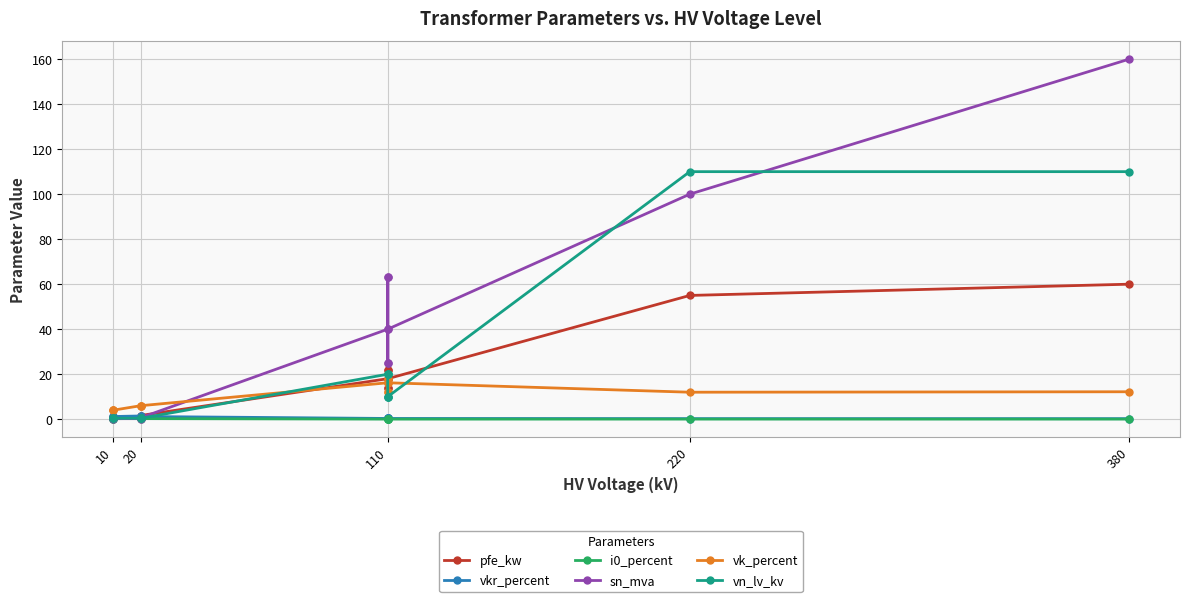

What is the minimum value for vkr_percent?

0.2